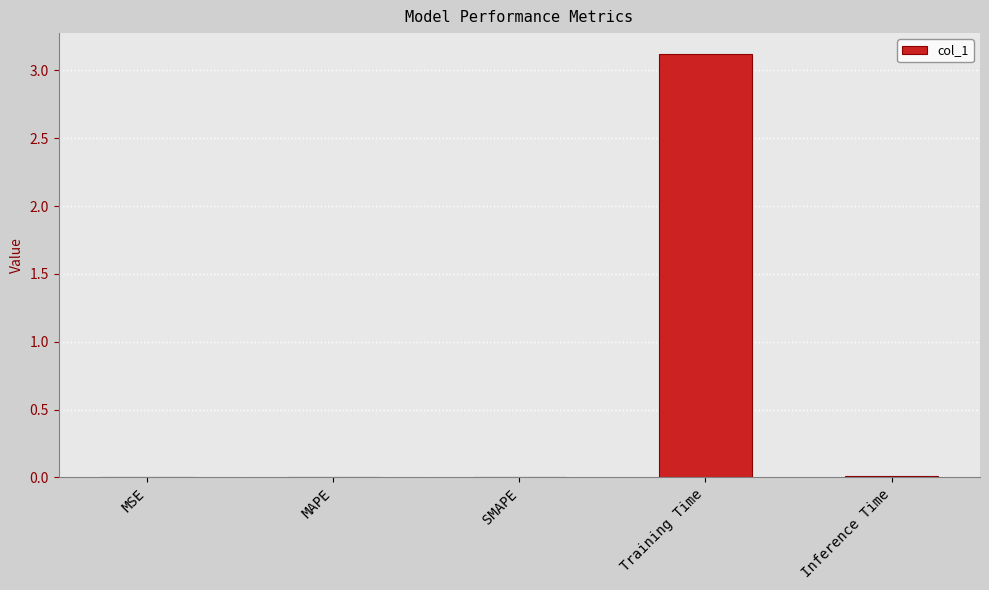

What is the difference between the values at Inference Time and Training Time?

3.1